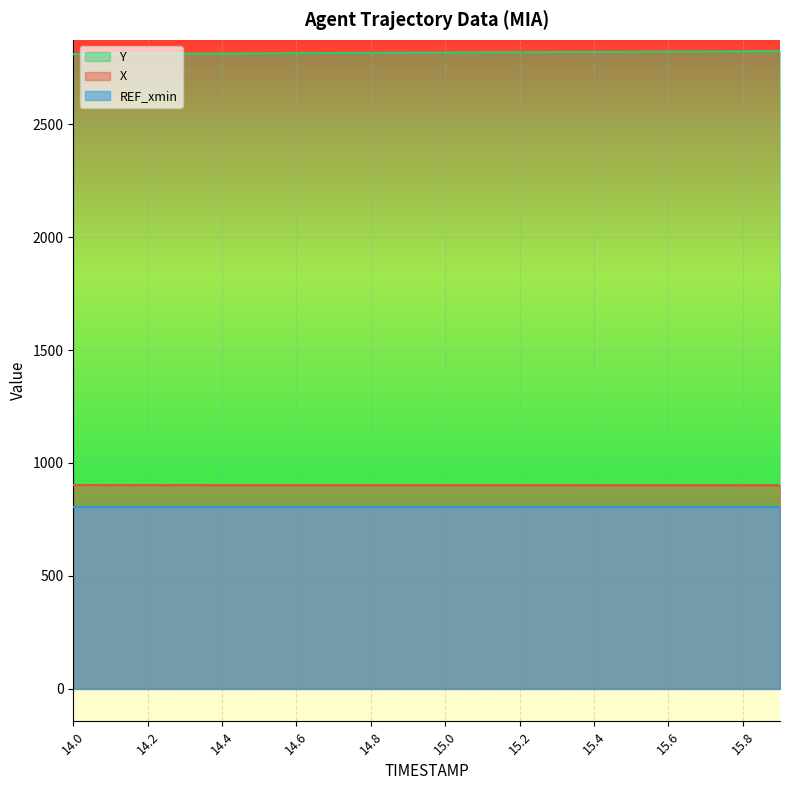

The X series shows 901.6 at 15.1. True or false?

True